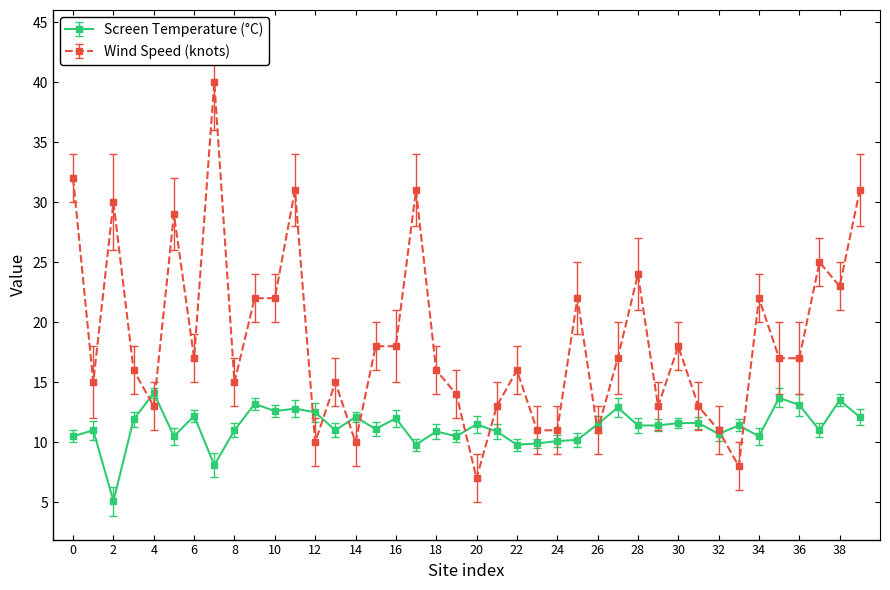

What is the smallest value displayed?

5.1